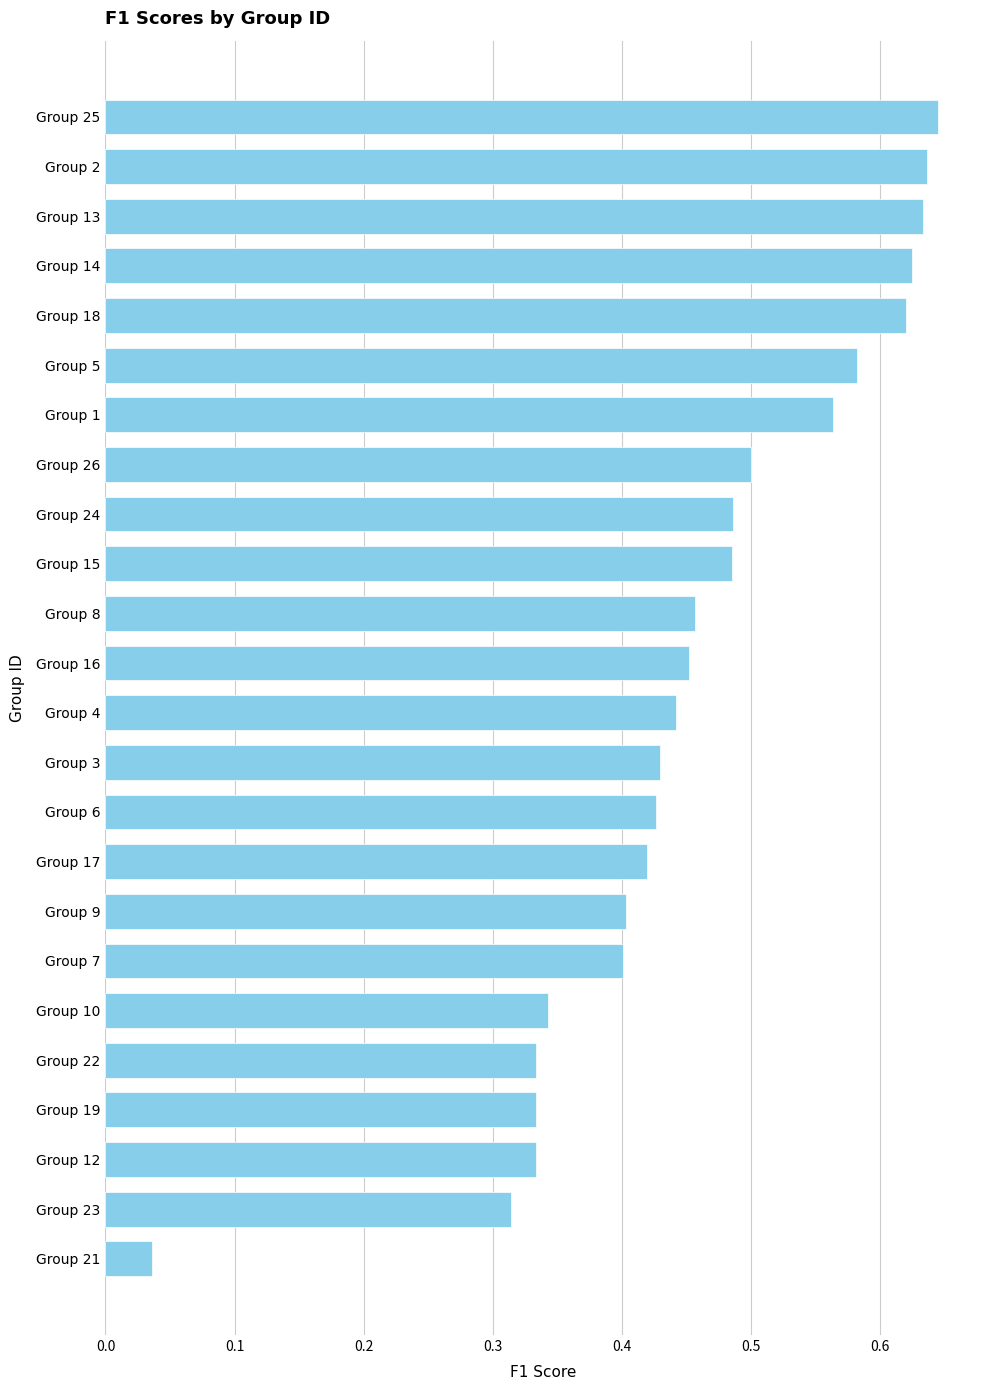

Is it true that the value at Group 19 is 0.5?

False